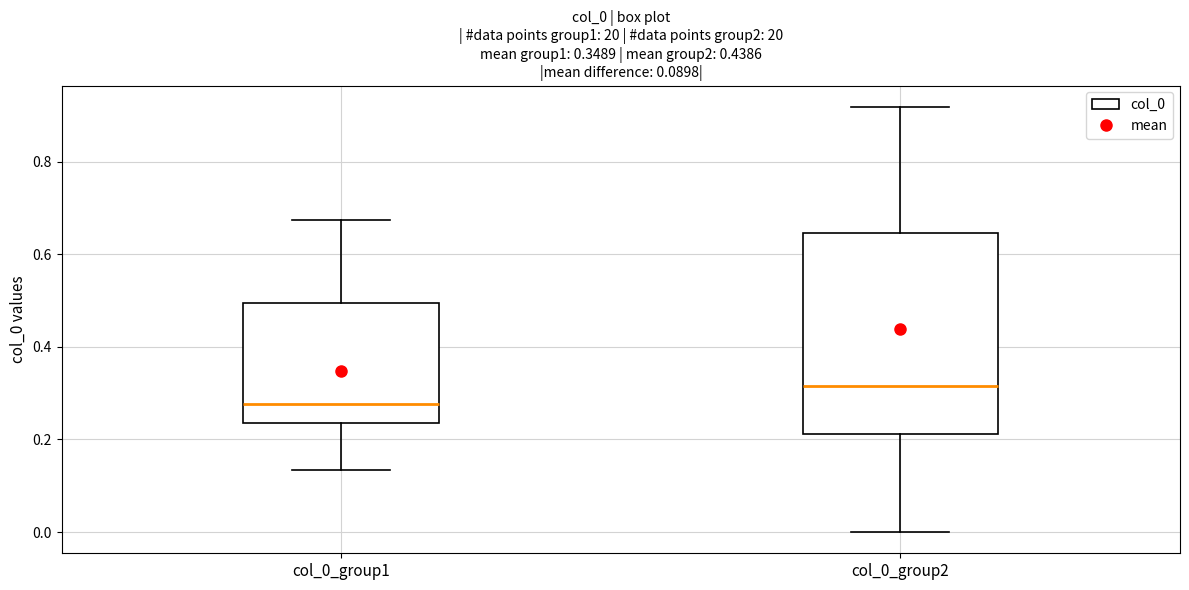

Comparing the boxes themselves (not the whiskers), which one is the tallest?

col_0_group2